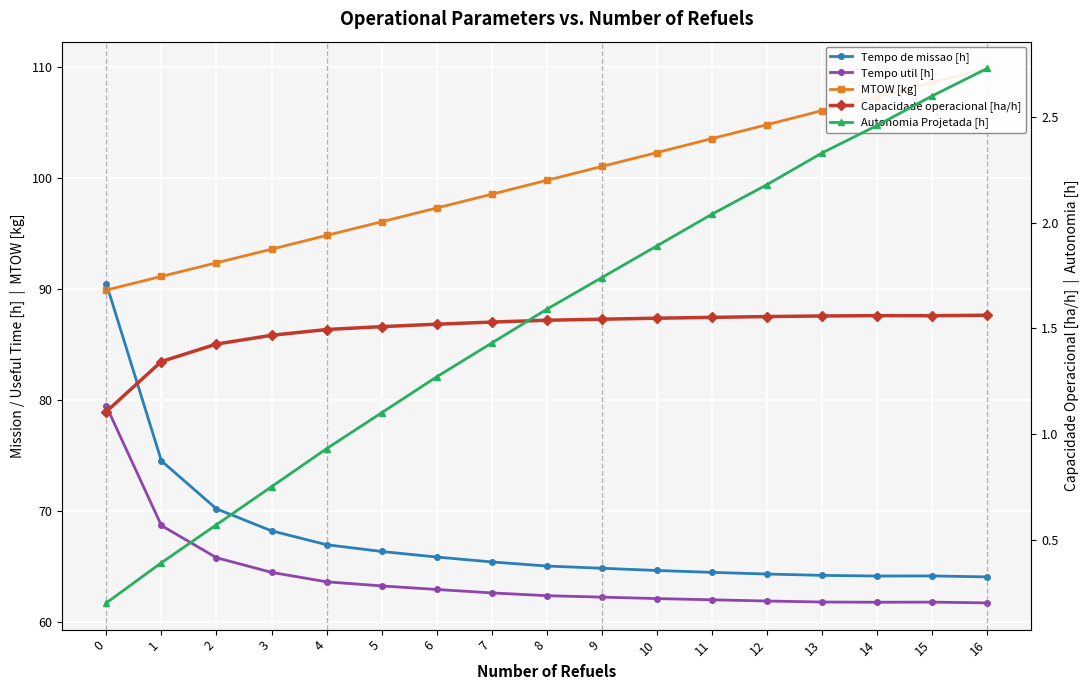

At 5, list the series in order from largest to smallest.

MTOW [kg], Tempo de missao [h], Tempo util [h], Capacidade operacional [ha/h], Autonomia Projetada [h]